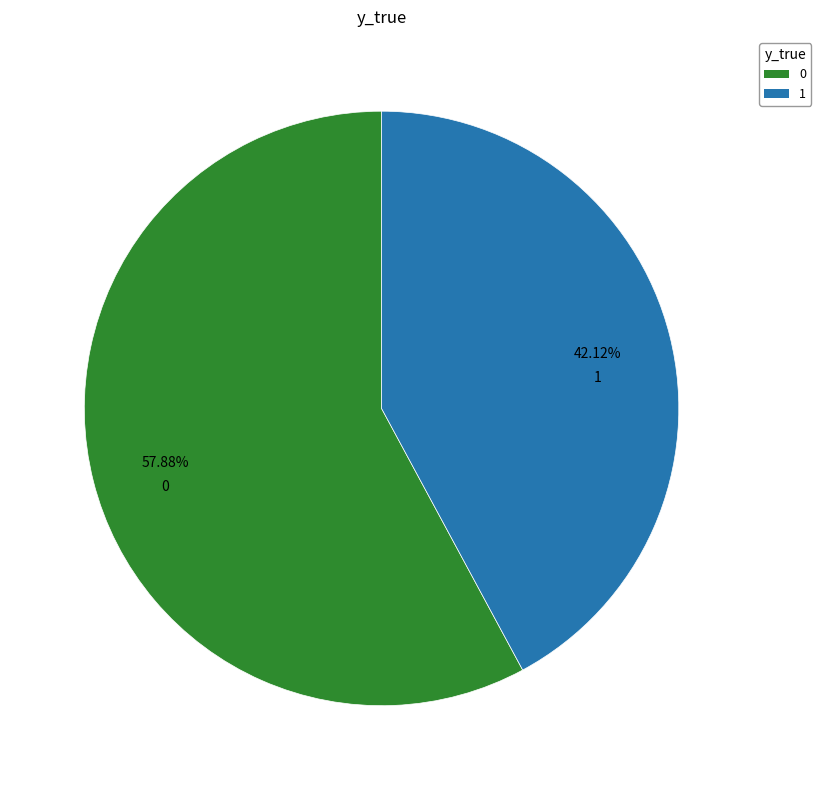

What is the largest slice in the pie chart?

0